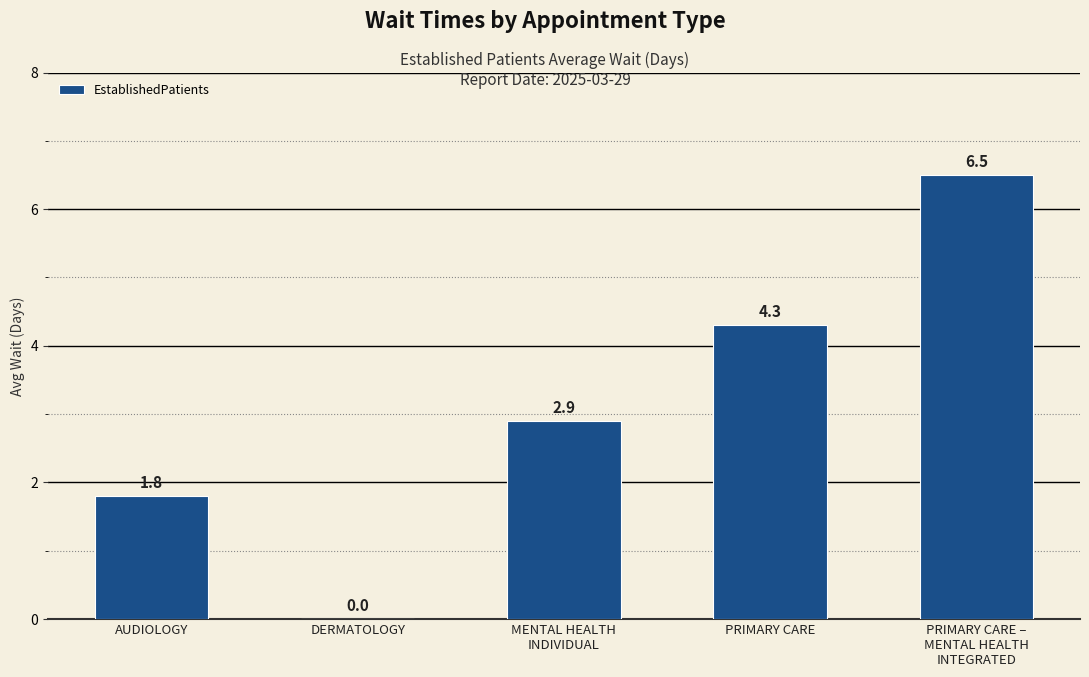

What is the difference between the values at PRIMARY CARE –
MENTAL HEALTH
INTEGRATED and AUDIOLOGY?

4.7